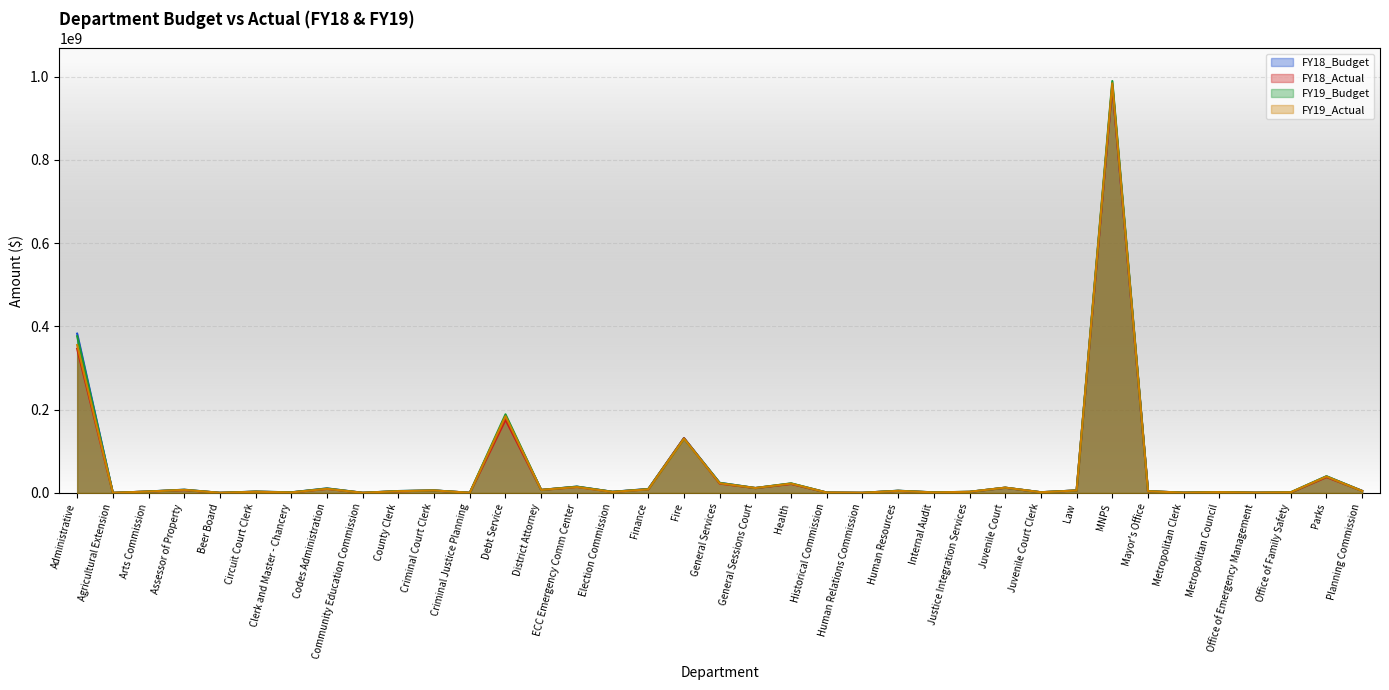

At which label does FY19_Budget first exceed 4677800?

Administrative